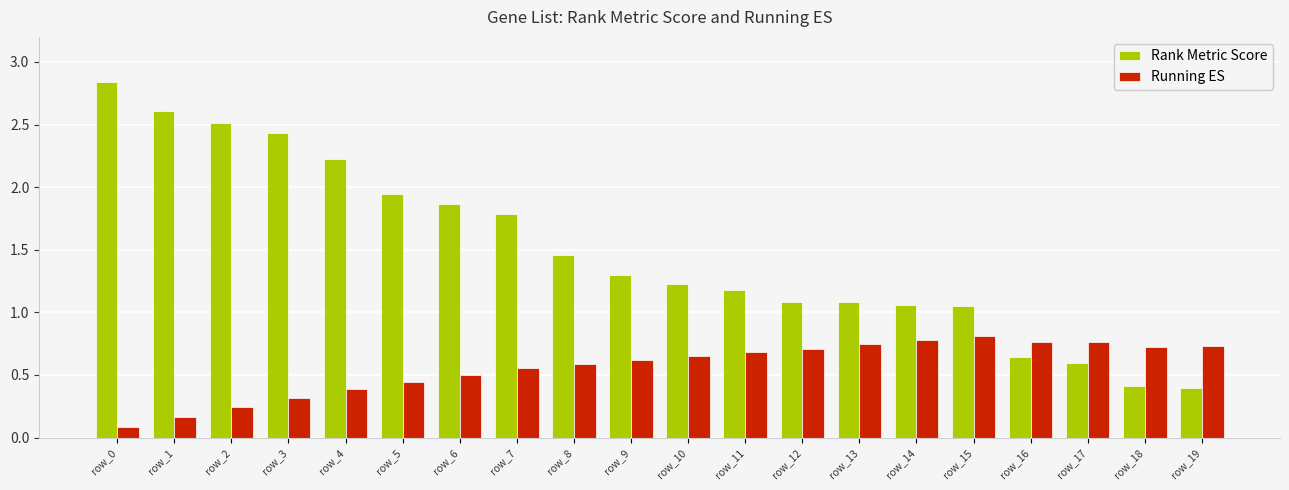

Rank the series by their maximum value, from lowest to highest.

Running ES, Rank Metric Score